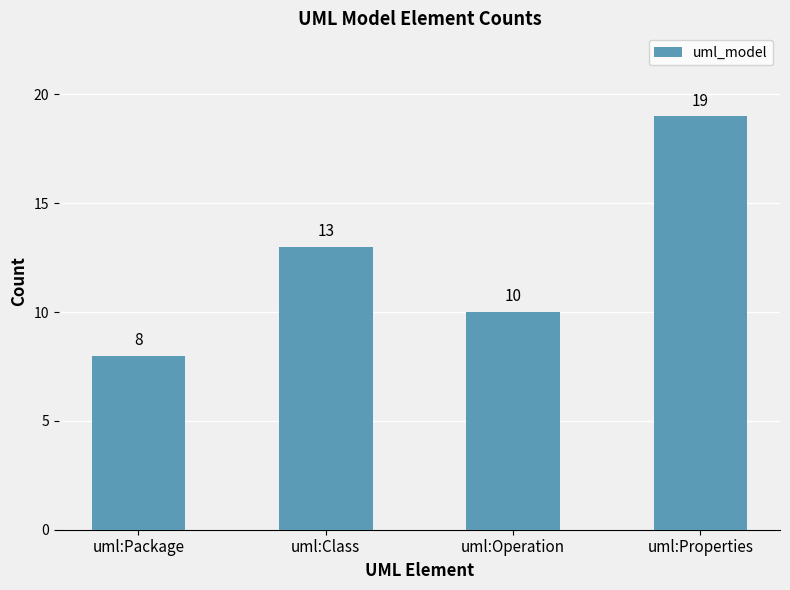

Does the chart contain stacked bars?

No